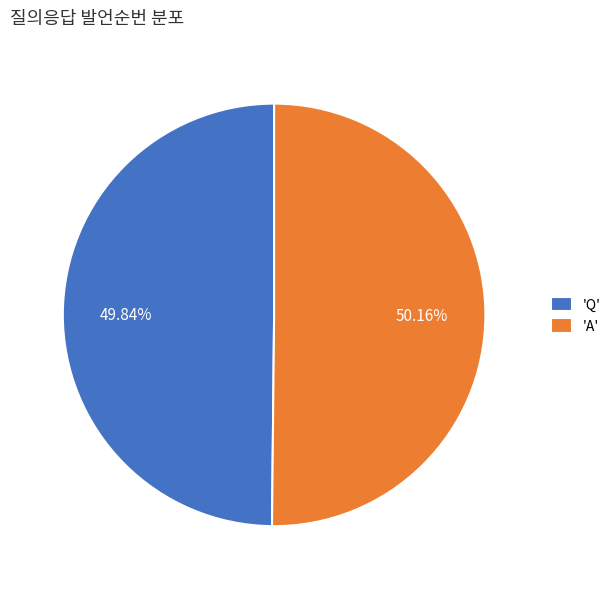

Is the sum of 'A' and 'Q' greater than half?

Yes